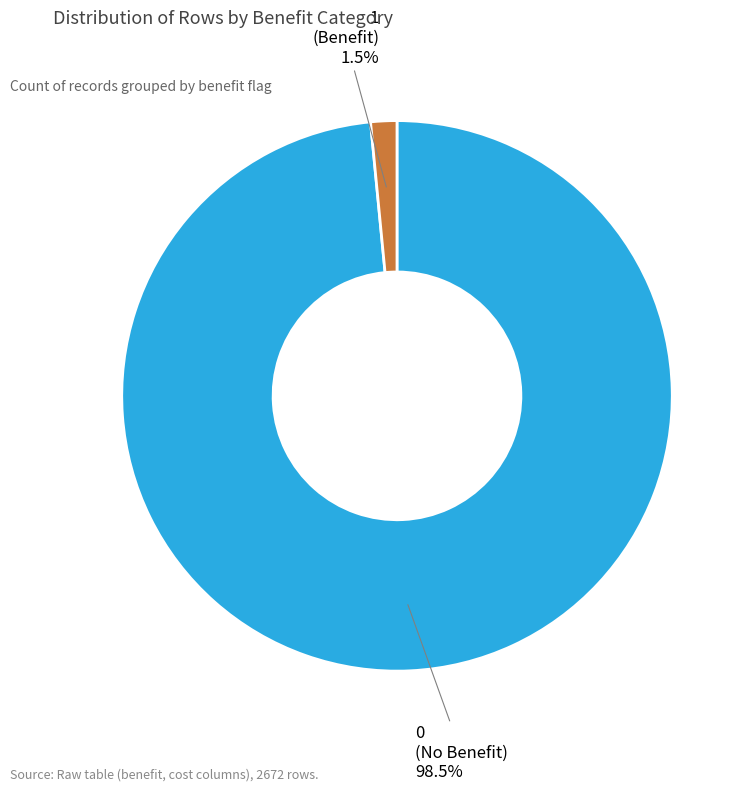

What is the largest slice in the pie chart?

0 (No Benefit)